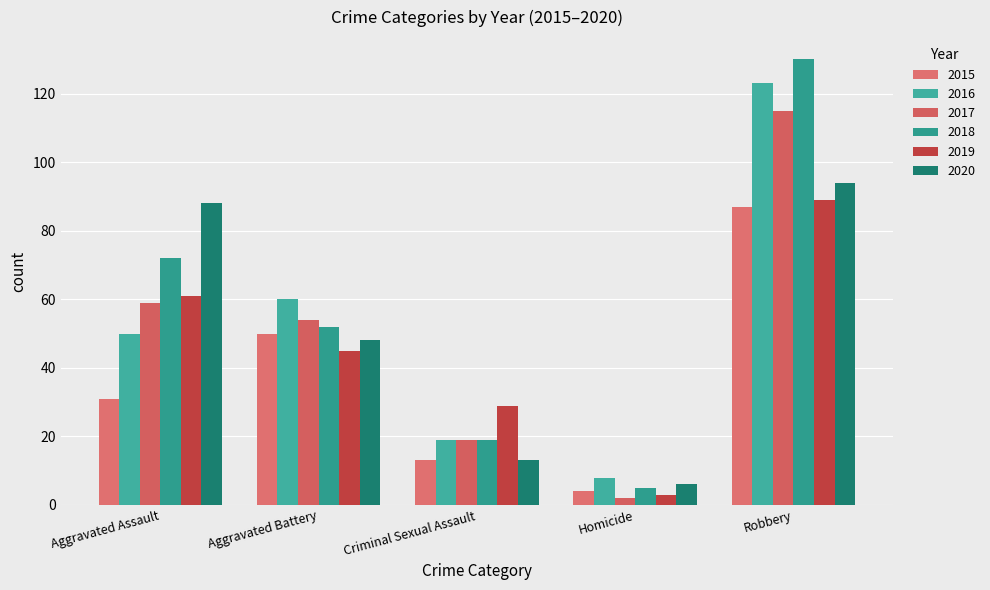

The 2019 series shows 4 at Homicide. True or false?

False